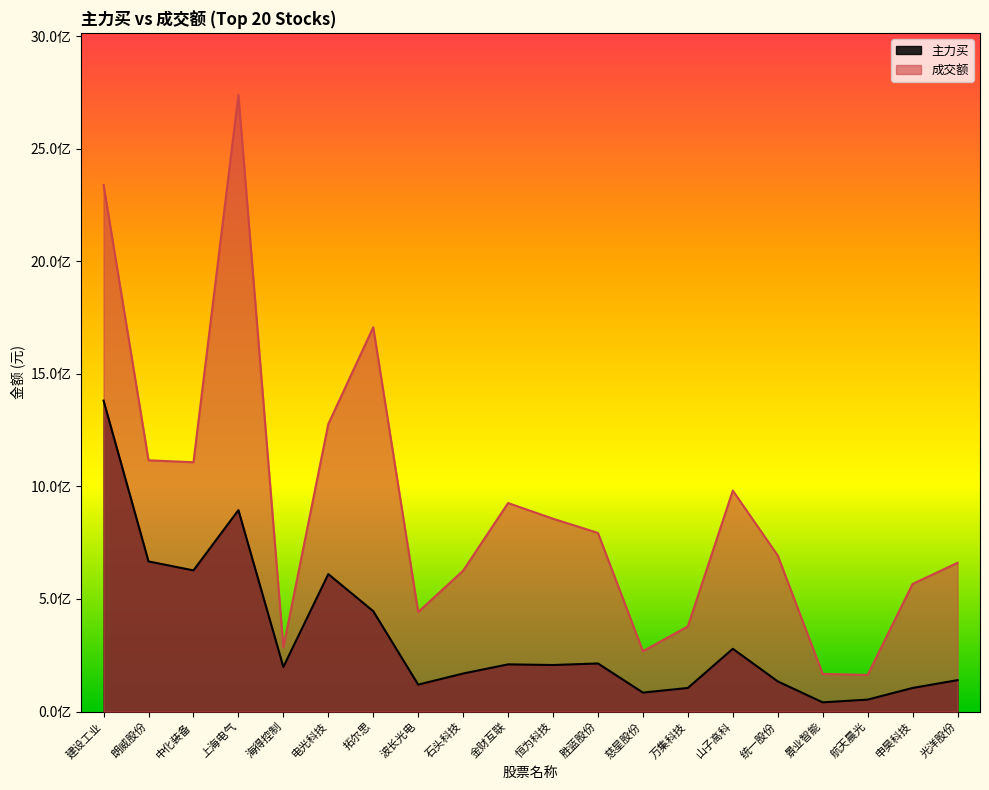

Where does the 成交额 series first go above 793393884?

建设工业